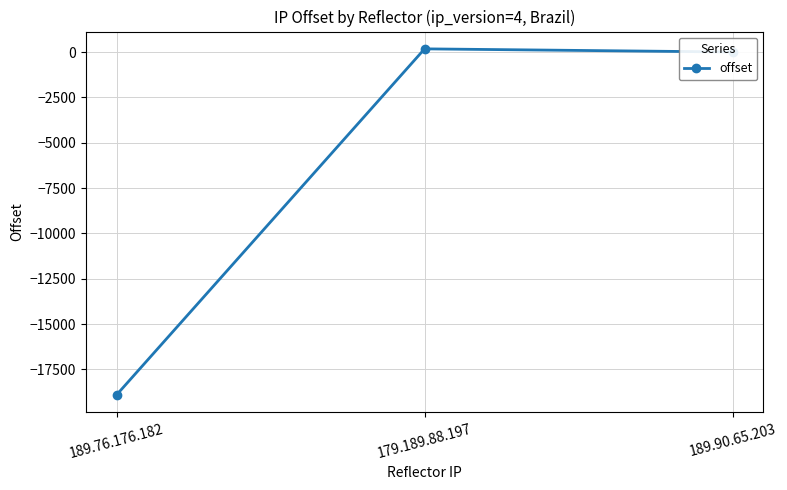

The value at 189.90.65.203 is 4. True or false?

True